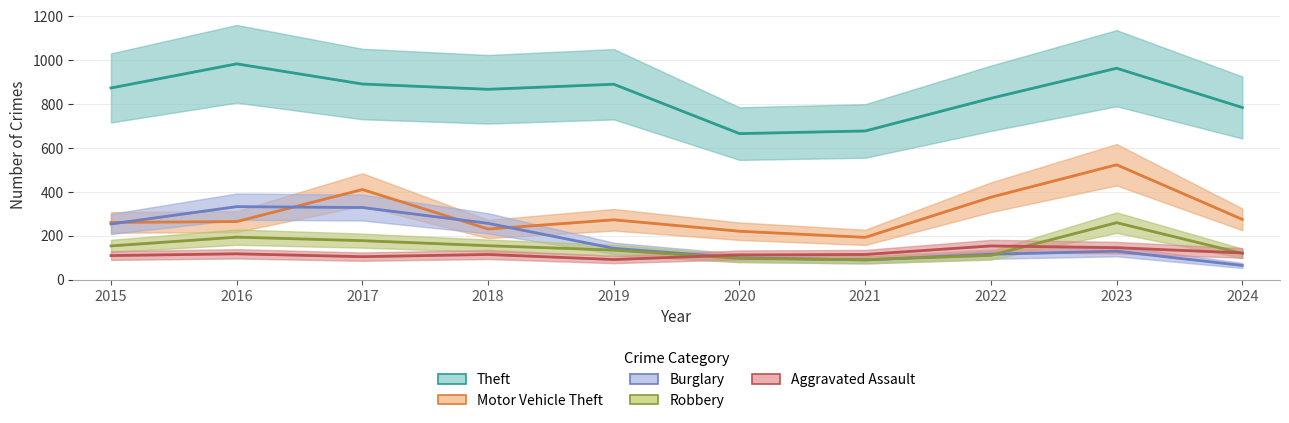

Is the value of Burglary at 2020 greater than the value of Aggravated Assault at 2018?

No